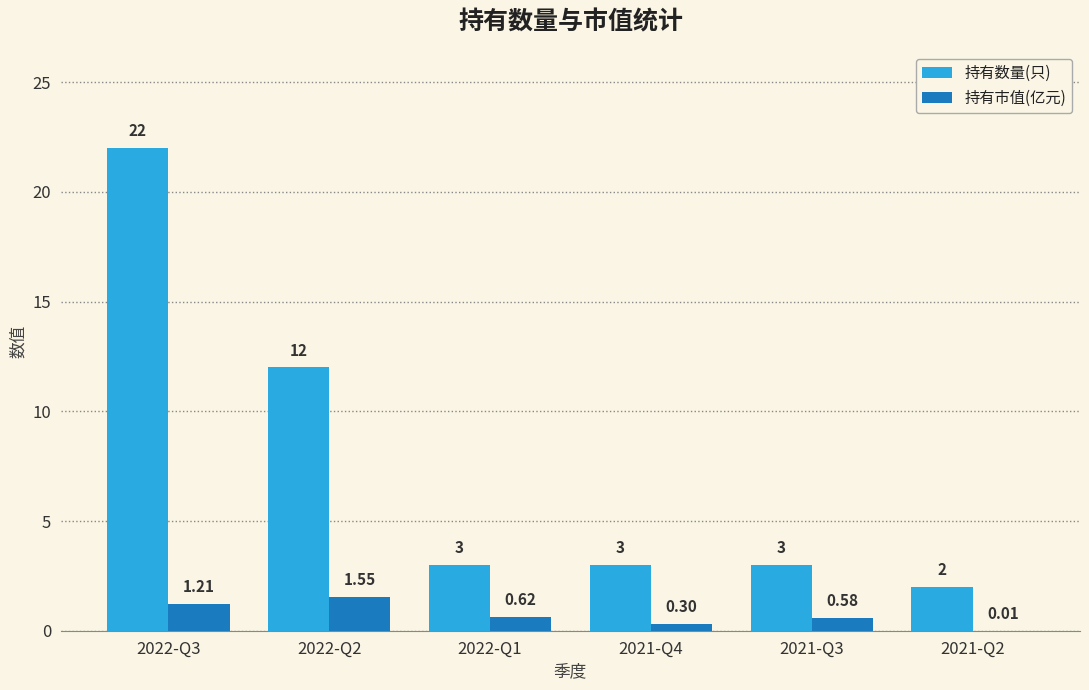

At which category is the sum across all series the highest?

2022-Q3